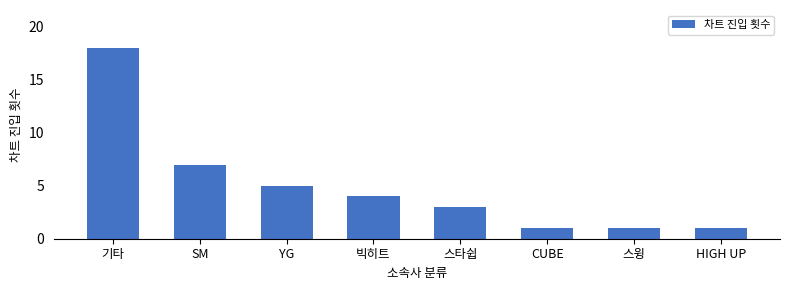

What is the minimum value shown in the chart?

1